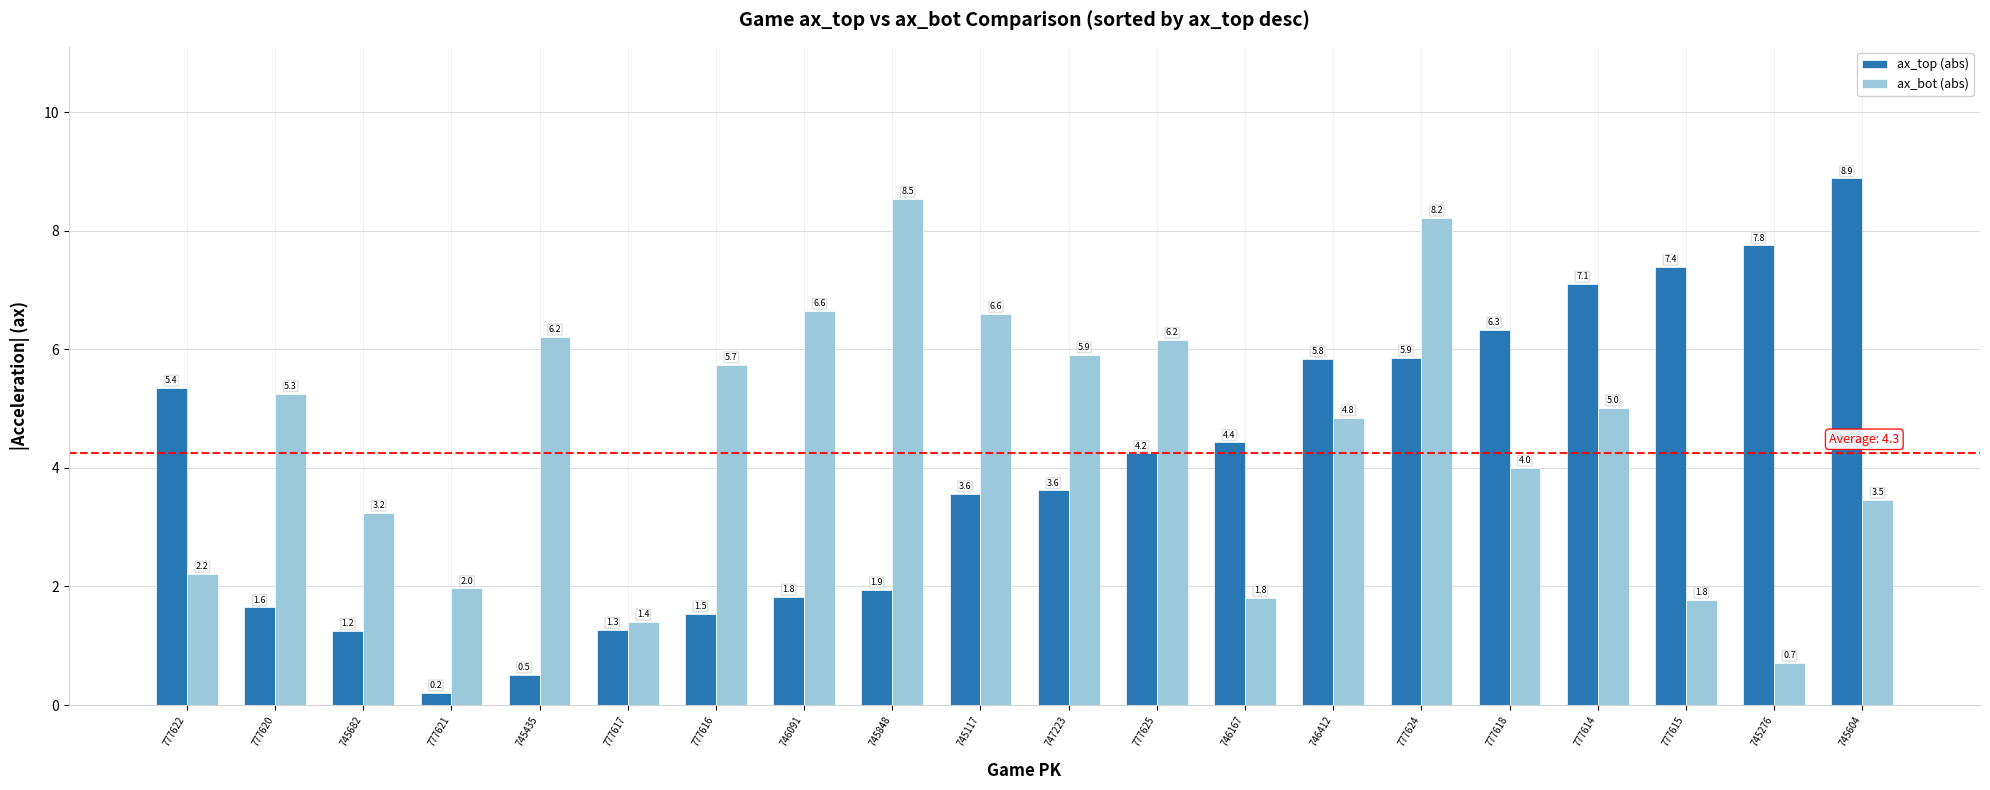

Which category has the lowest value in the ax_bot (abs) series?

745276